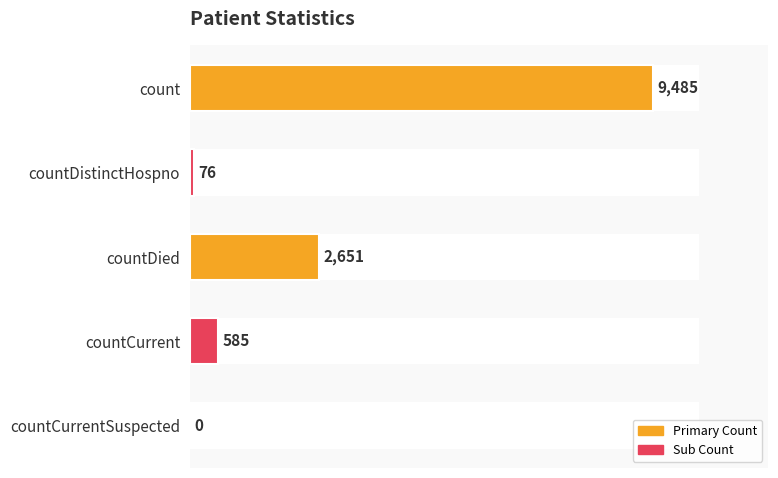

The value at countCurrent is 178. True or false?

False